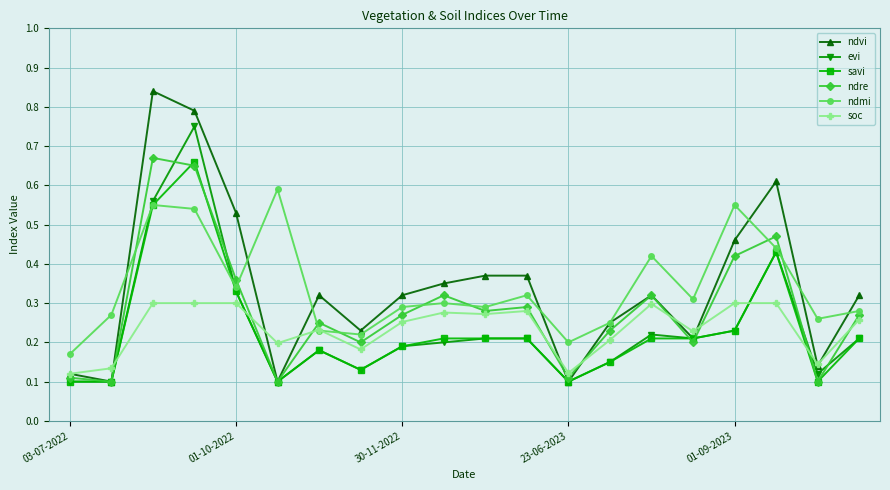

At how many categories does at least one series exceed 0?

20